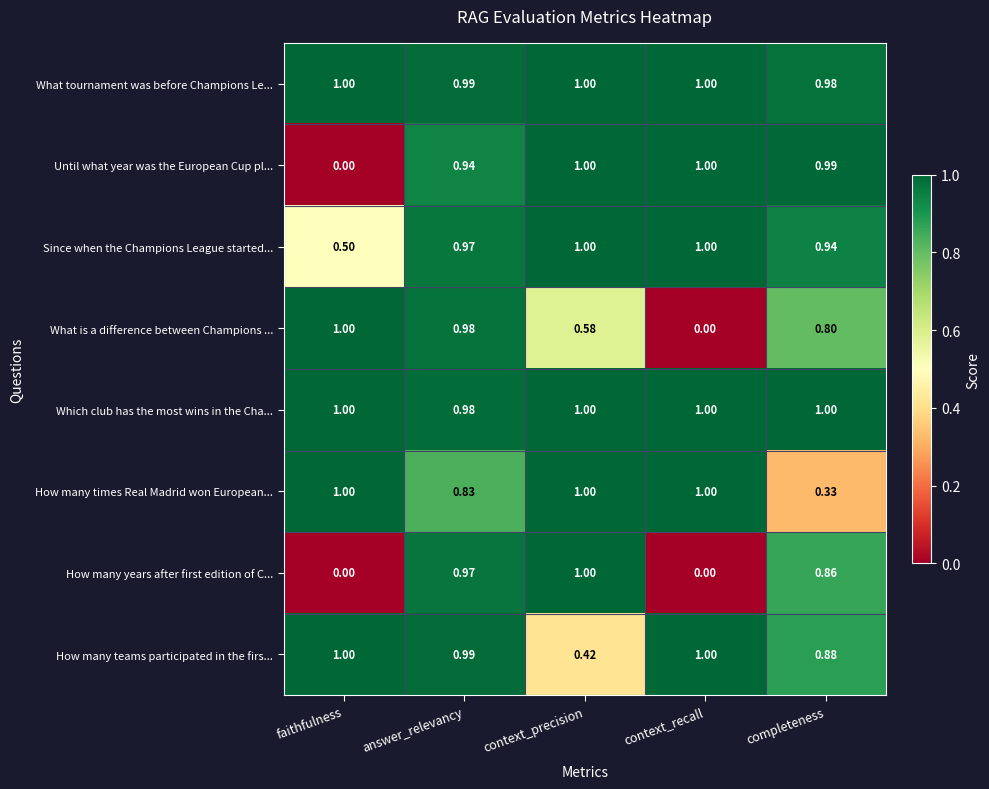

Where is How many times Real Madrid won European... nearest to the value 0?

completeness